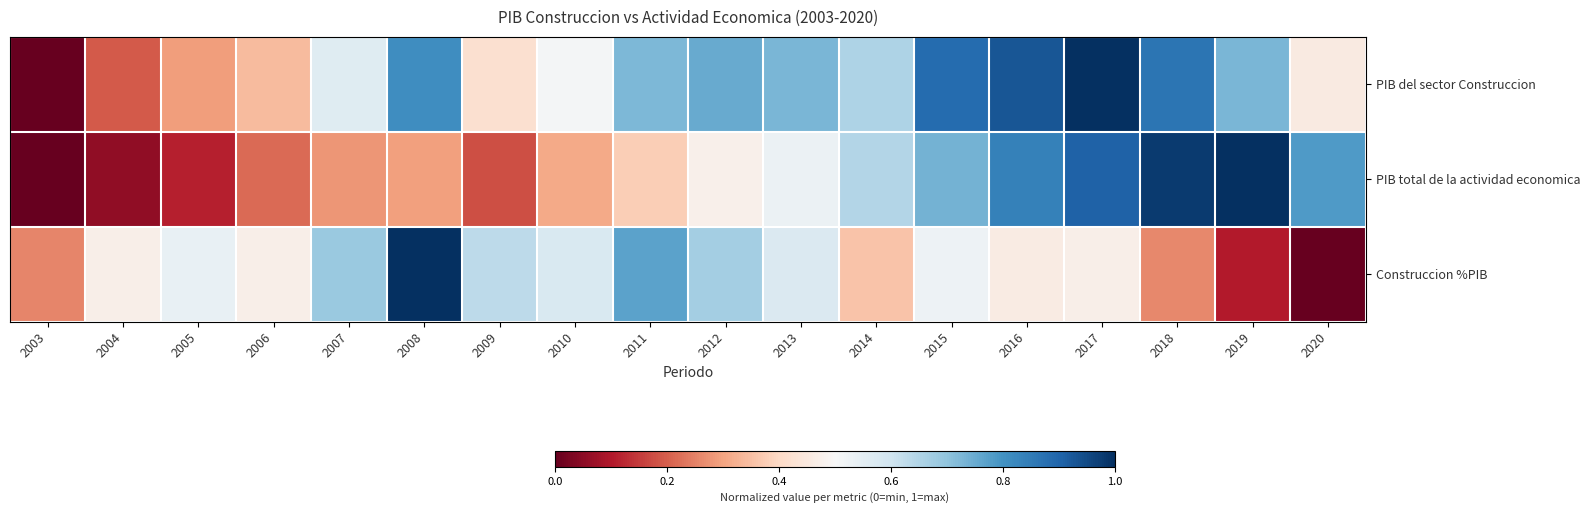

Which has a higher value, 2020 or 2009?

2020